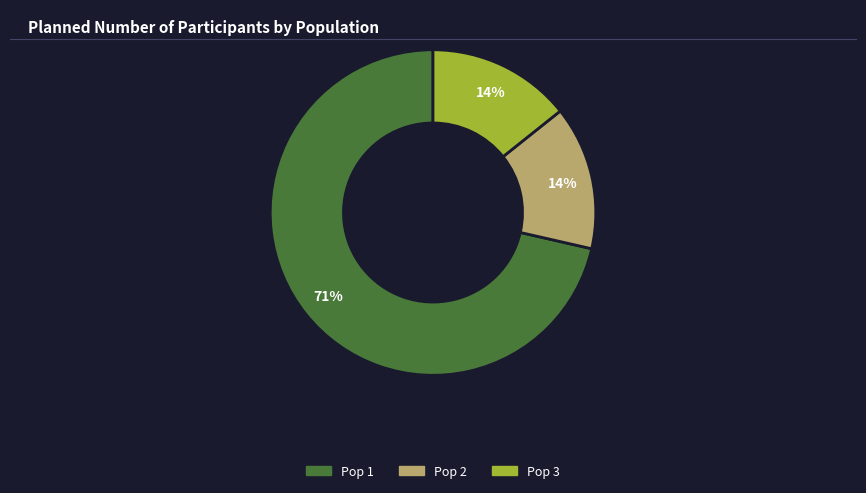

The Pop 2 slice represents 3% of the pie. True or false?

False